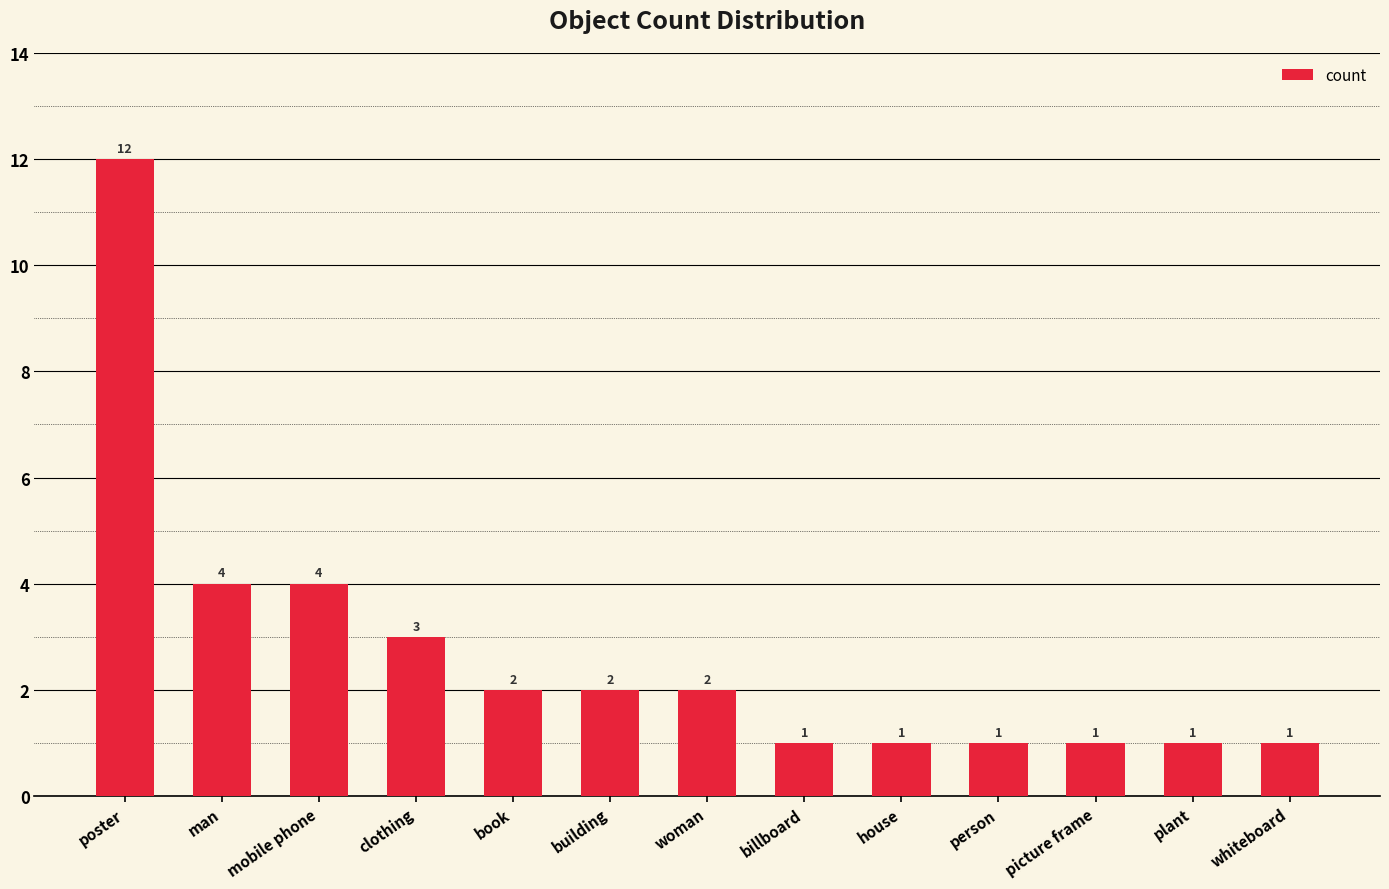

What is the label of the 4th bar from the left?

clothing